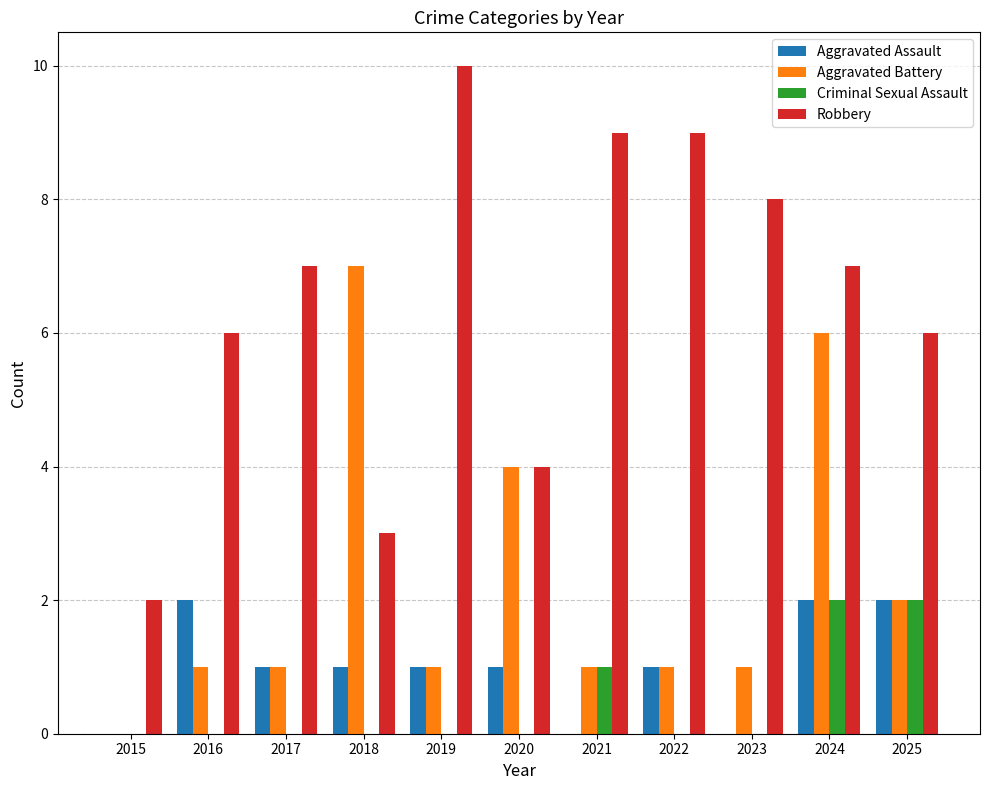

Between 2015 and 2019, which series saw the biggest shift?

Robbery